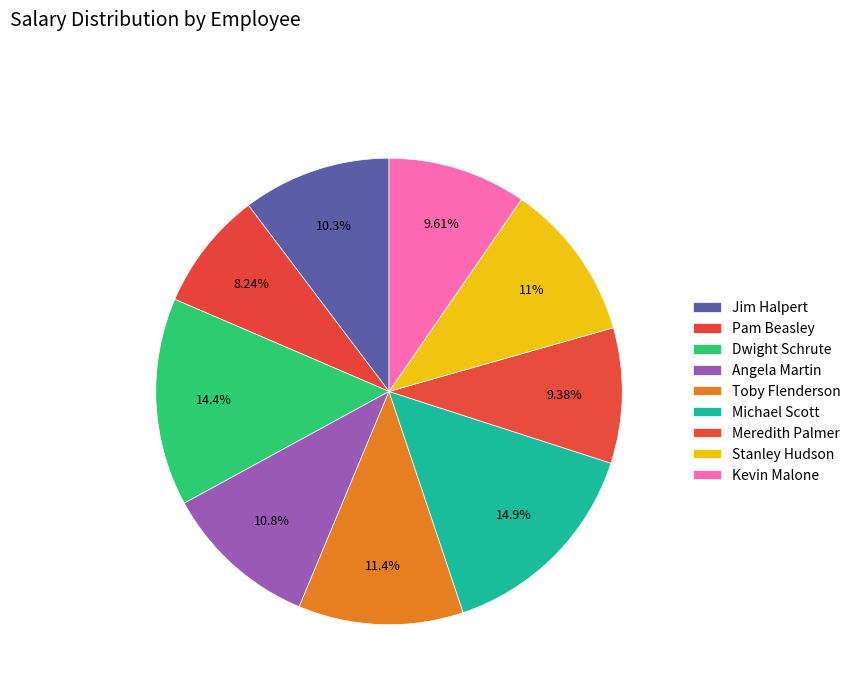

How many slices are in this pie chart?

9